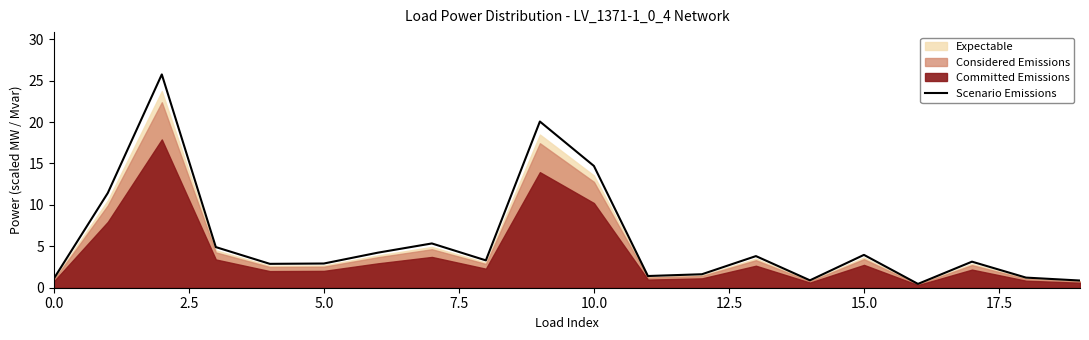

Read the value at 9.

20.1